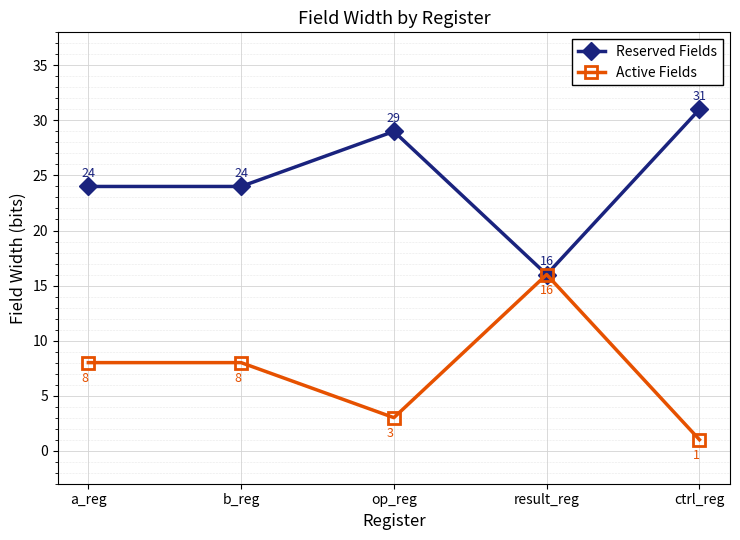

What is the value of the Reserved Fields point at the 5th from the left?

31